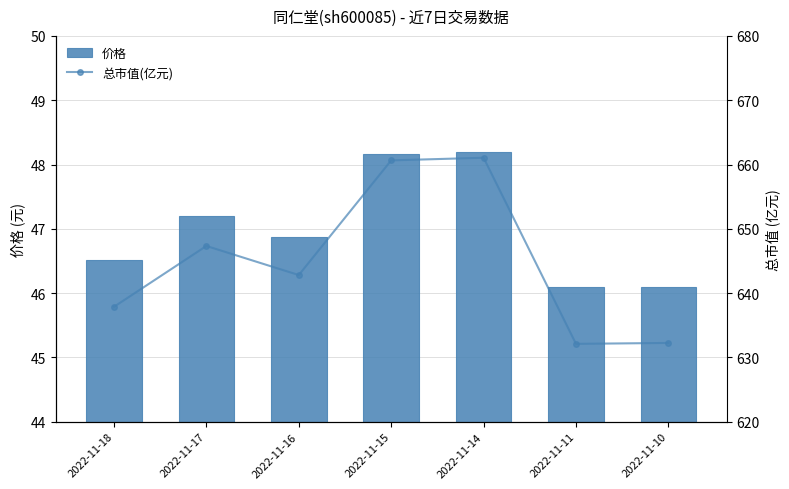

What is the average value of the 价格 series?

47.0